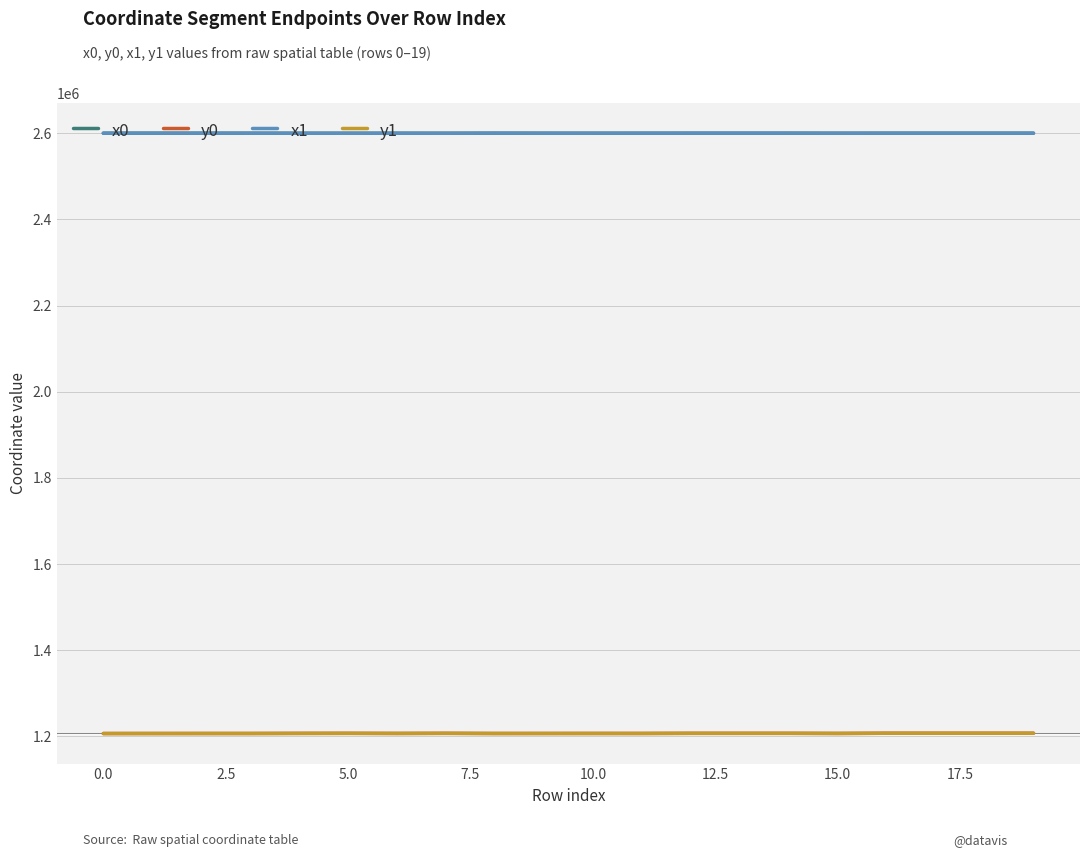

What is the smallest value displayed?

1206818.1